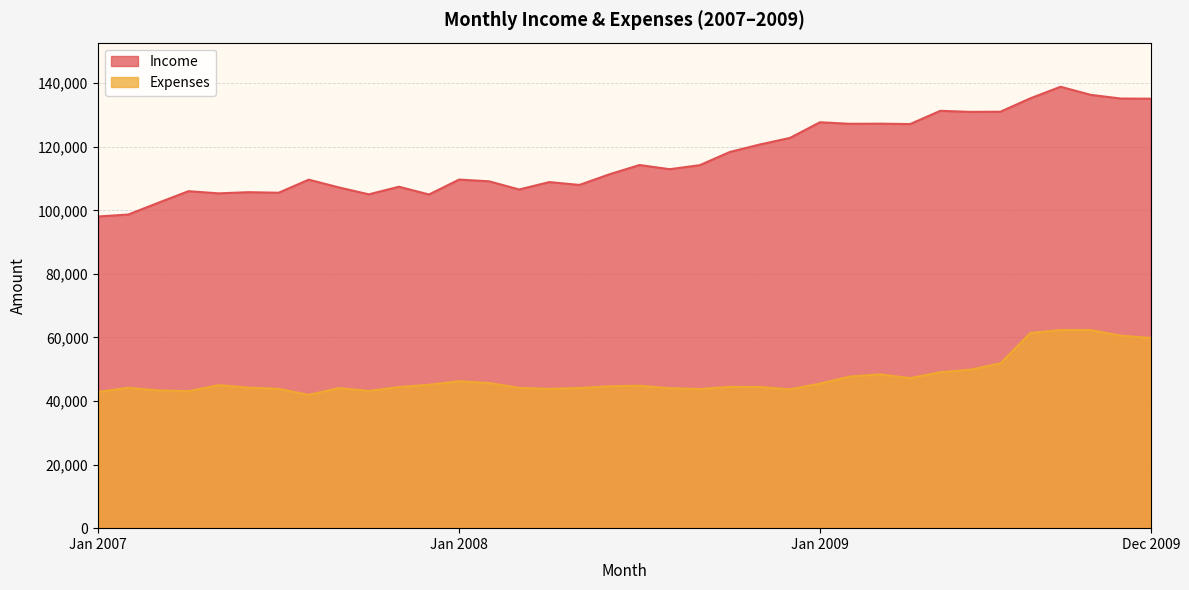

Does the chart have visible grid lines?

Yes